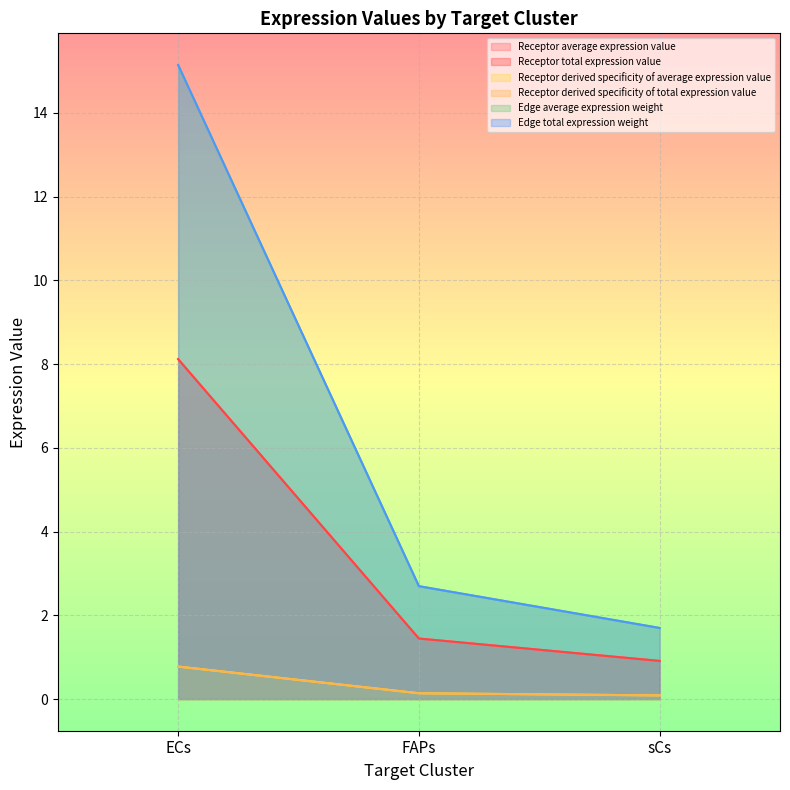

Which category has the lowest value in the Edge total expression weight series?

sCs